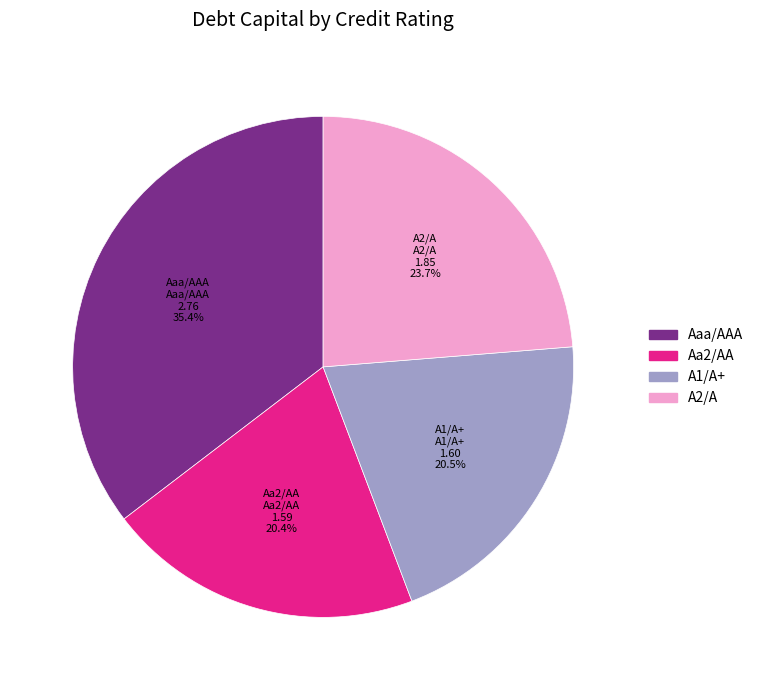

To the nearest percent, what is the difference between the largest and smallest slice percentages?

15%